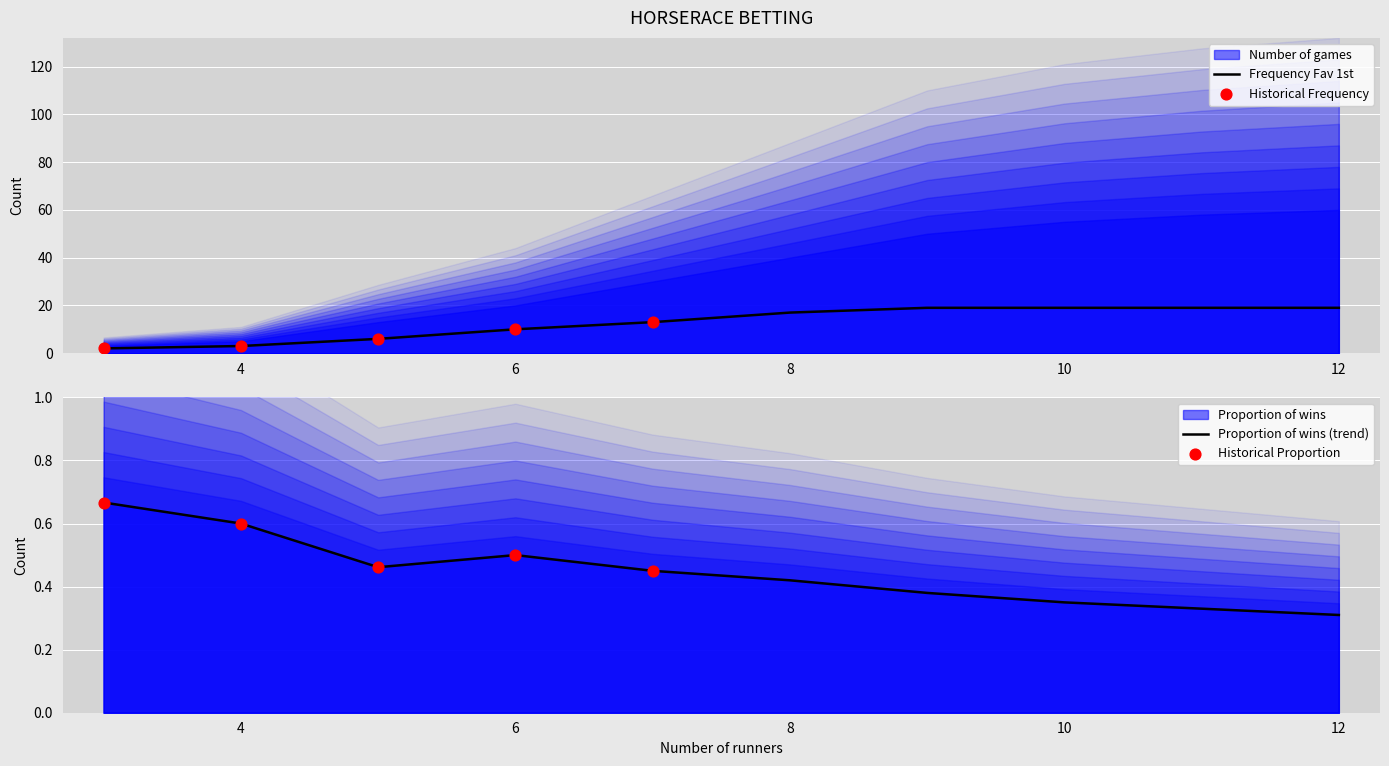

True or false: Frequency Fav 1st has a value of 10 at 6.

True